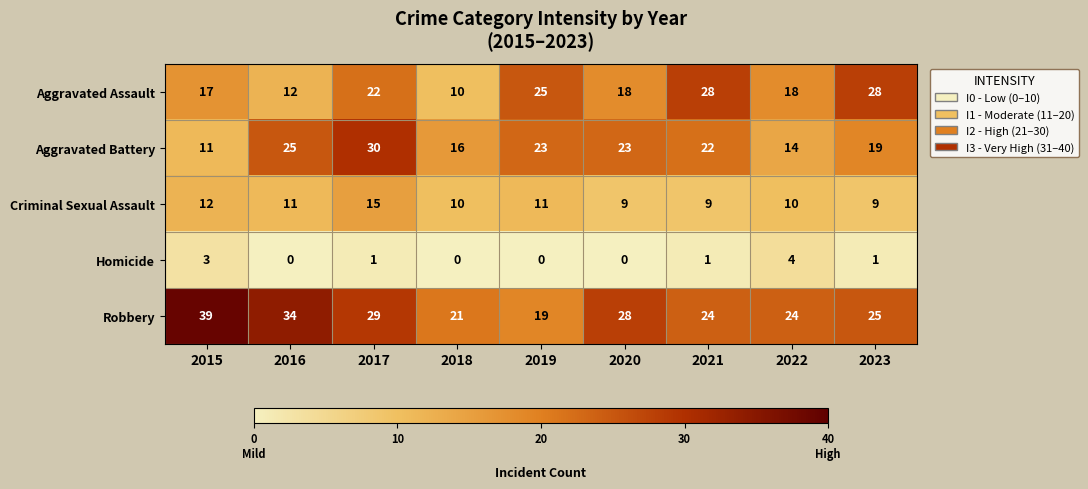

Rank the series by their maximum value, from highest to lowest.

Robbery, Aggravated Battery, Aggravated Assault, Criminal Sexual Assault, Homicide